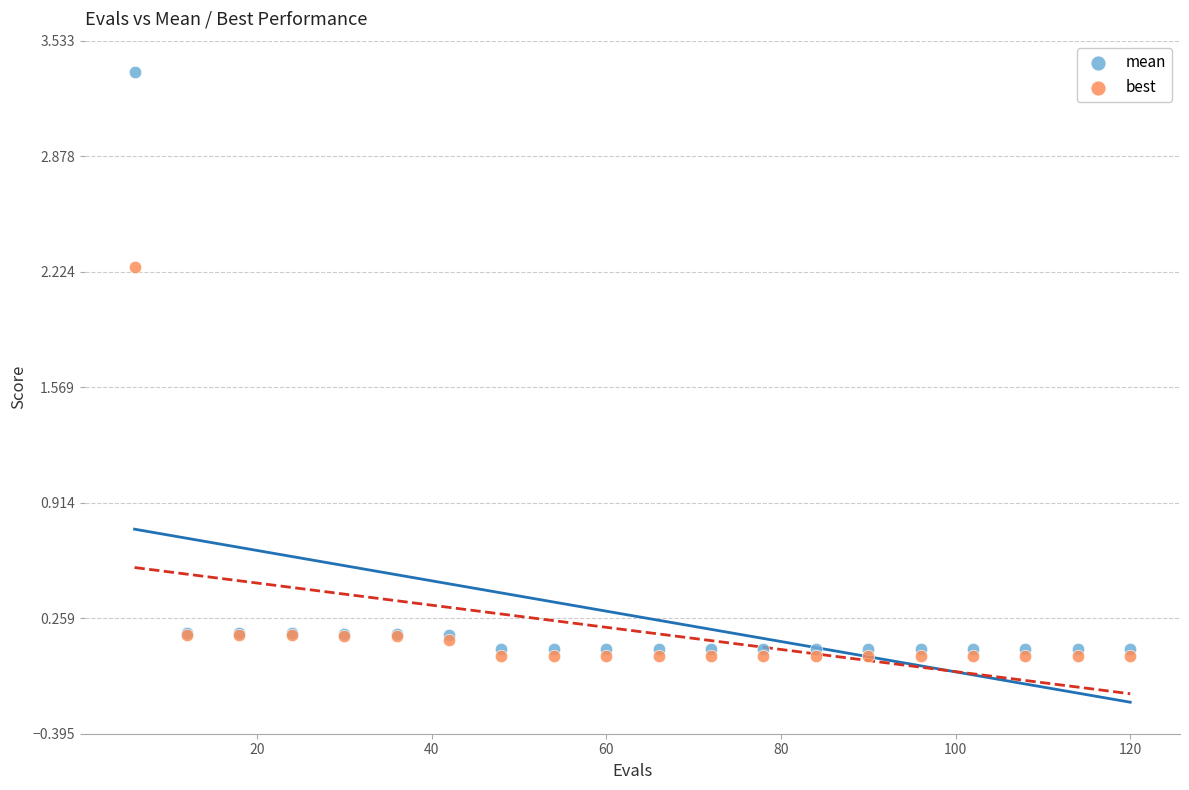

Which series contains the highest Y value?

mean